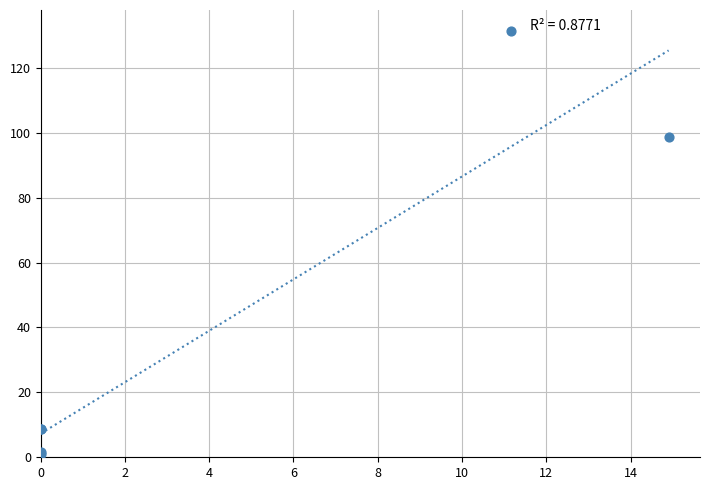

What Y value in the scatter plot is closest to 66?

98.7